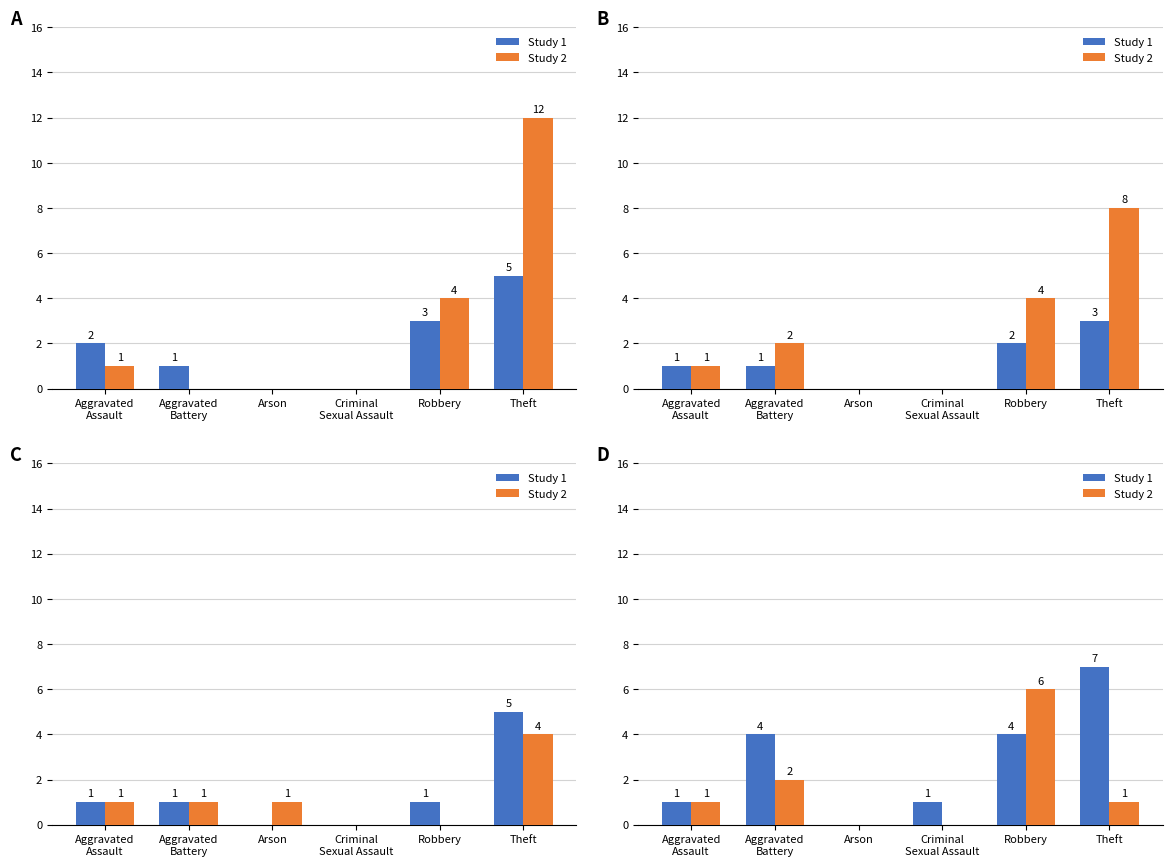

What is the difference between the second highest and second lowest values in the Study 2 series?

2